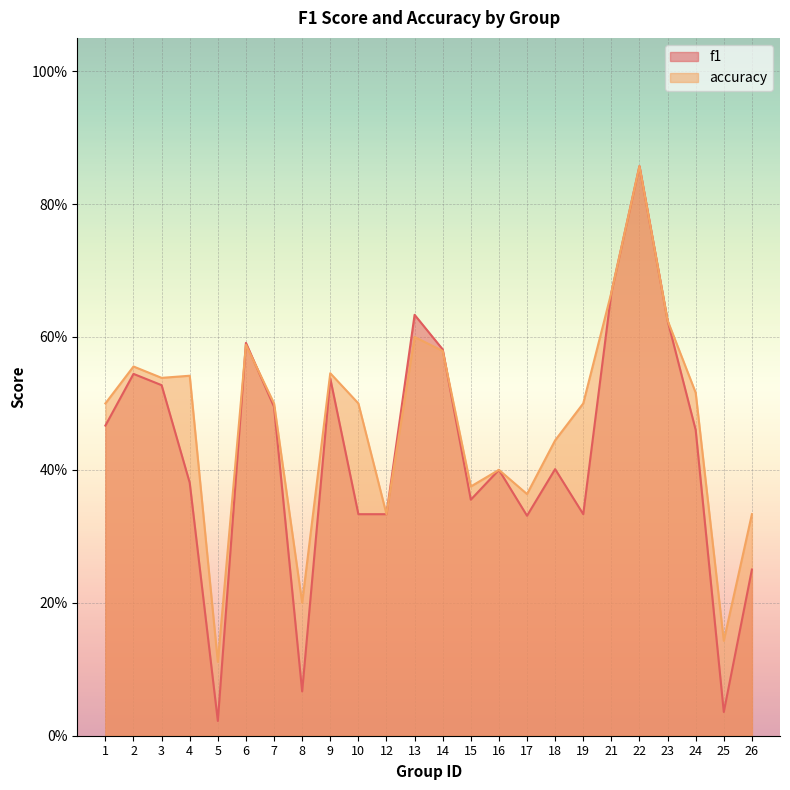

Which series changed the most between 15 and 16?

f1